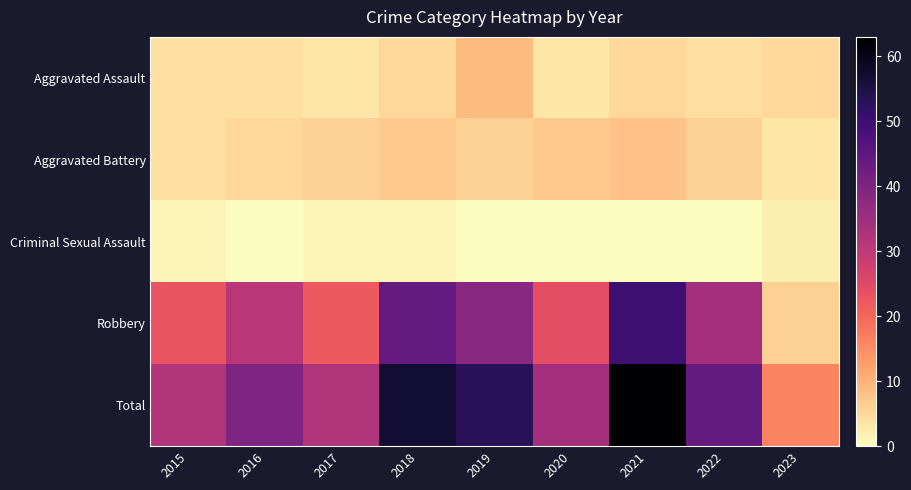

Between 2016 and 2017, which series saw the biggest shift?

Robbery